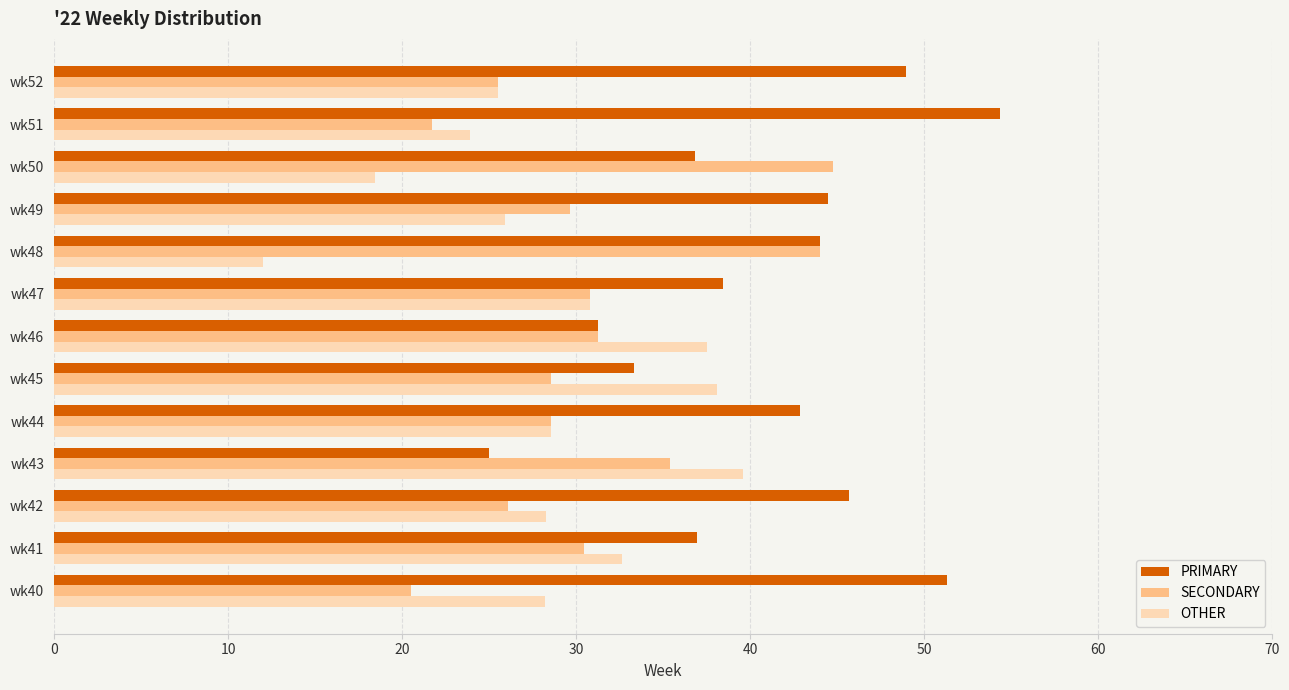

What is the sum of the PRIMARY values at wk51 and wk52?

103.3